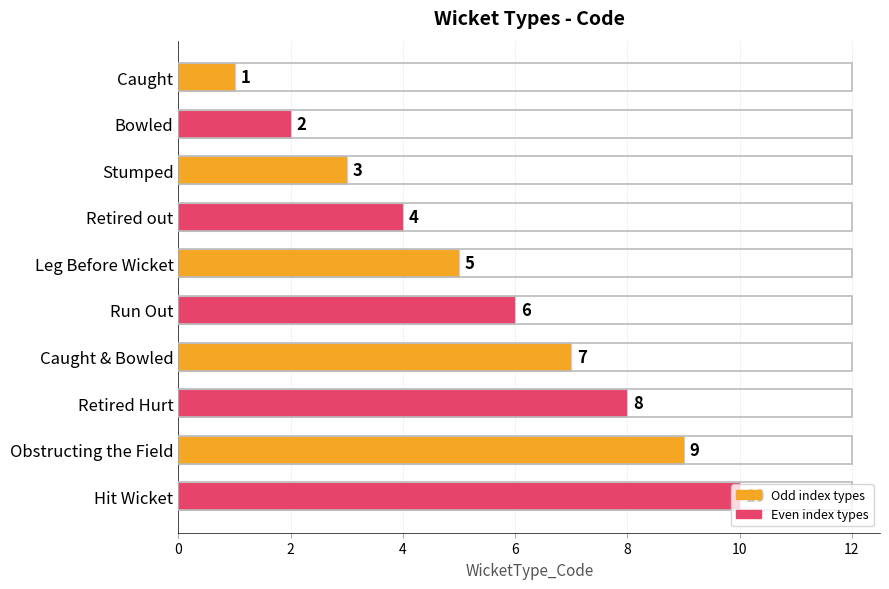

List the labels in order of value, largest first.

Hit Wicket, Obstructing the Field, Retired Hurt, Caught & Bowled, Run Out, Leg Before Wicket, Retired out, Stumped, Bowled, Caught